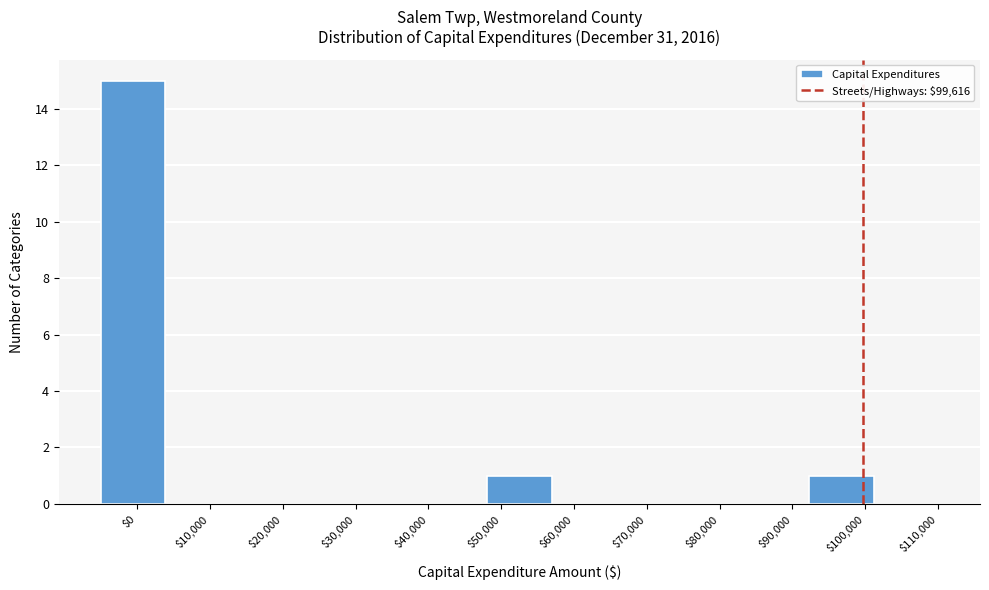

Which range on the x-axis has the tallest bar?

-5000 to 4000